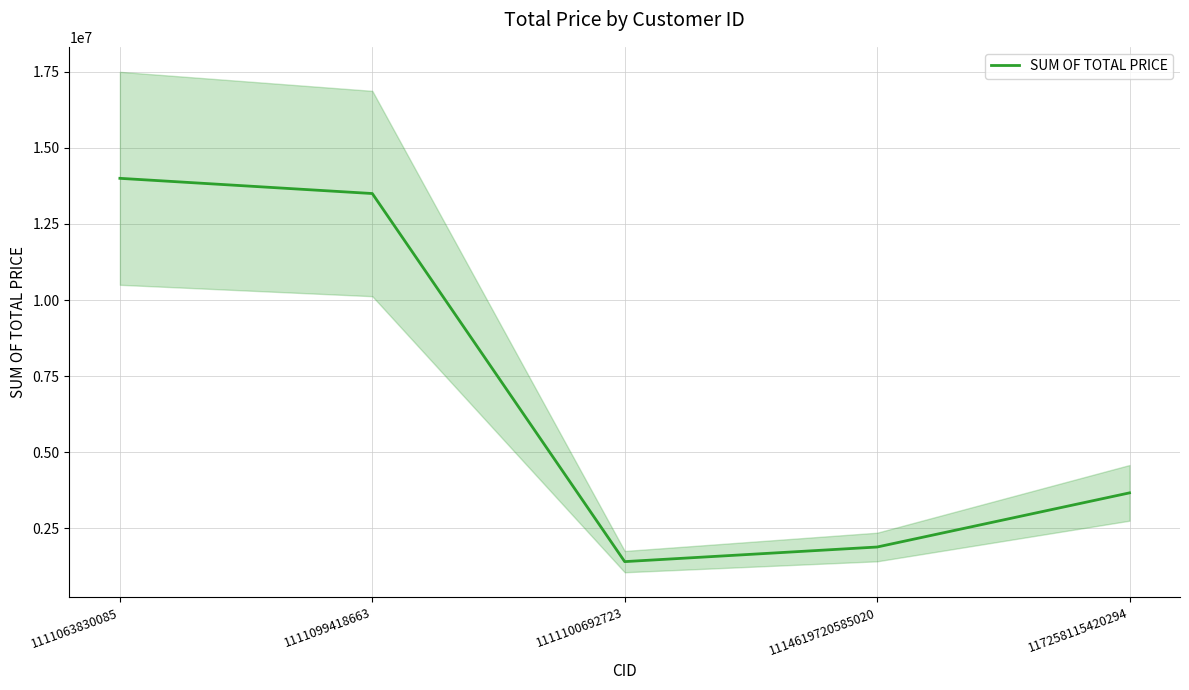

Reading left to right, list all the values displayed in this chart.

1111063830085=14000000	1111099418663=13500000	1111100692723=1400000	1114619720585020=1880000	117258115420294=3660000